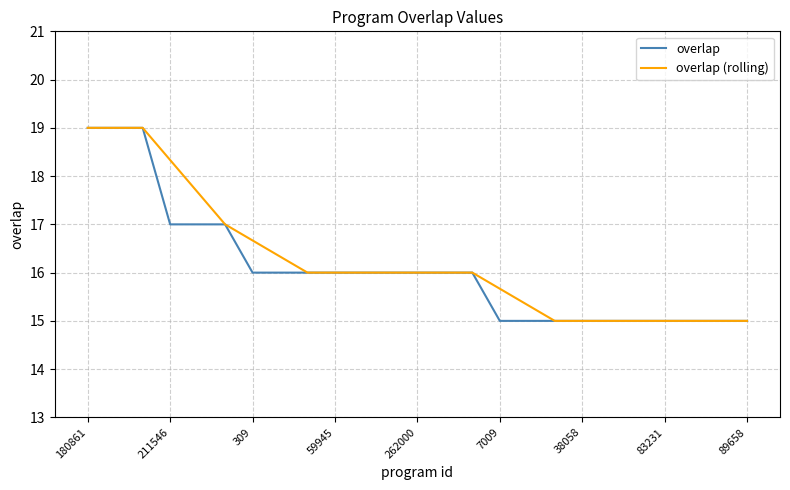

What is the minimum value for overlap (rolling)?

15.0